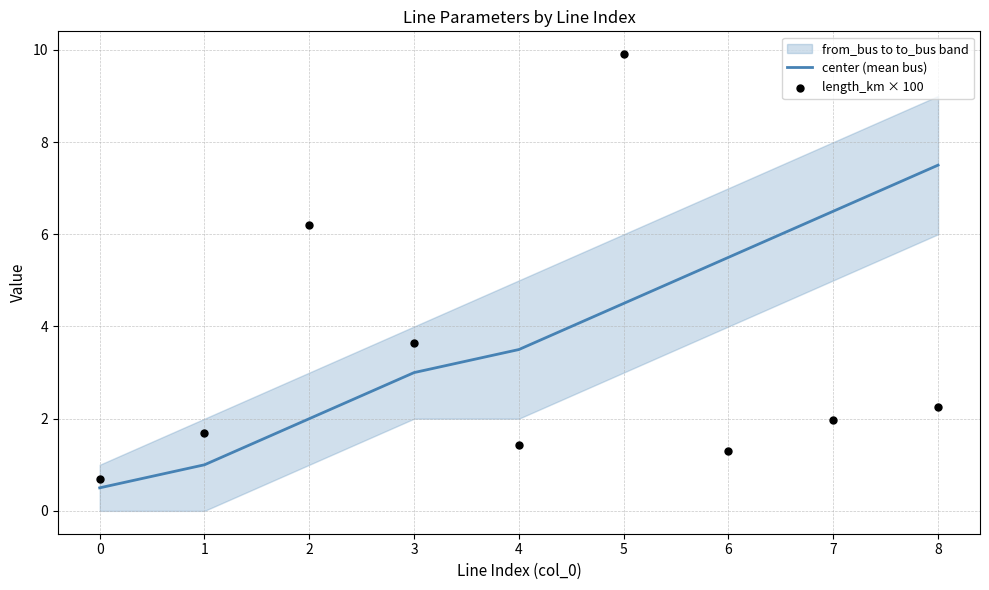

At which category is the sum across all series the highest?

5